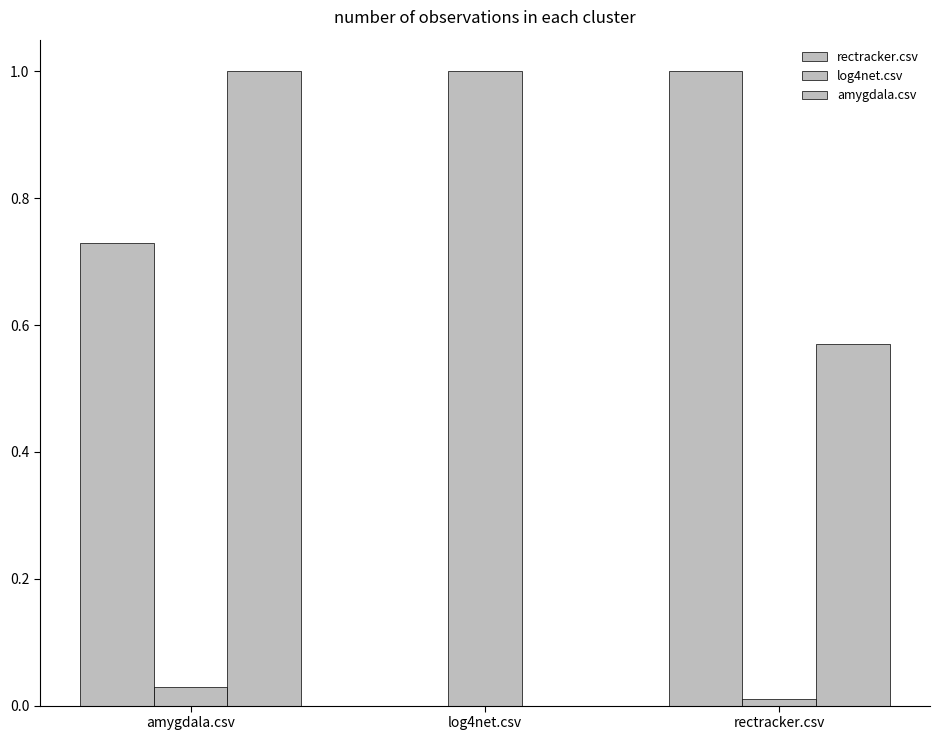

What position from the left is rectracker.csv?

3